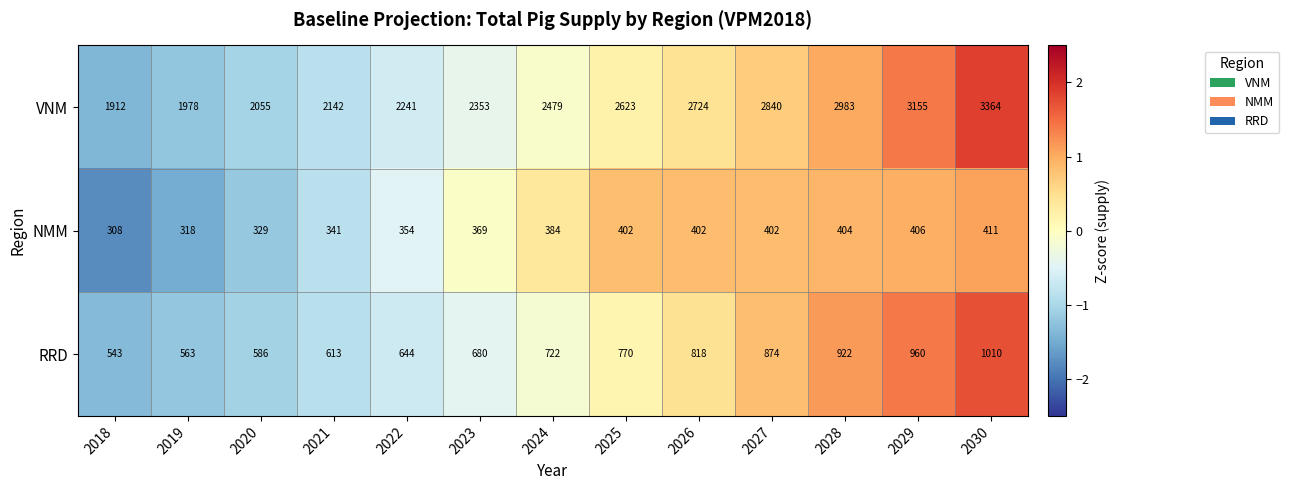

At how many categories does at least one series exceed 572?

13